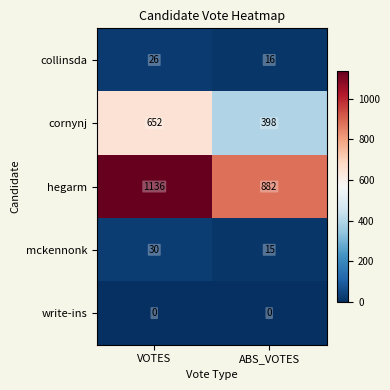

What is the difference between the maximum and minimum values in the cornynj series?

254